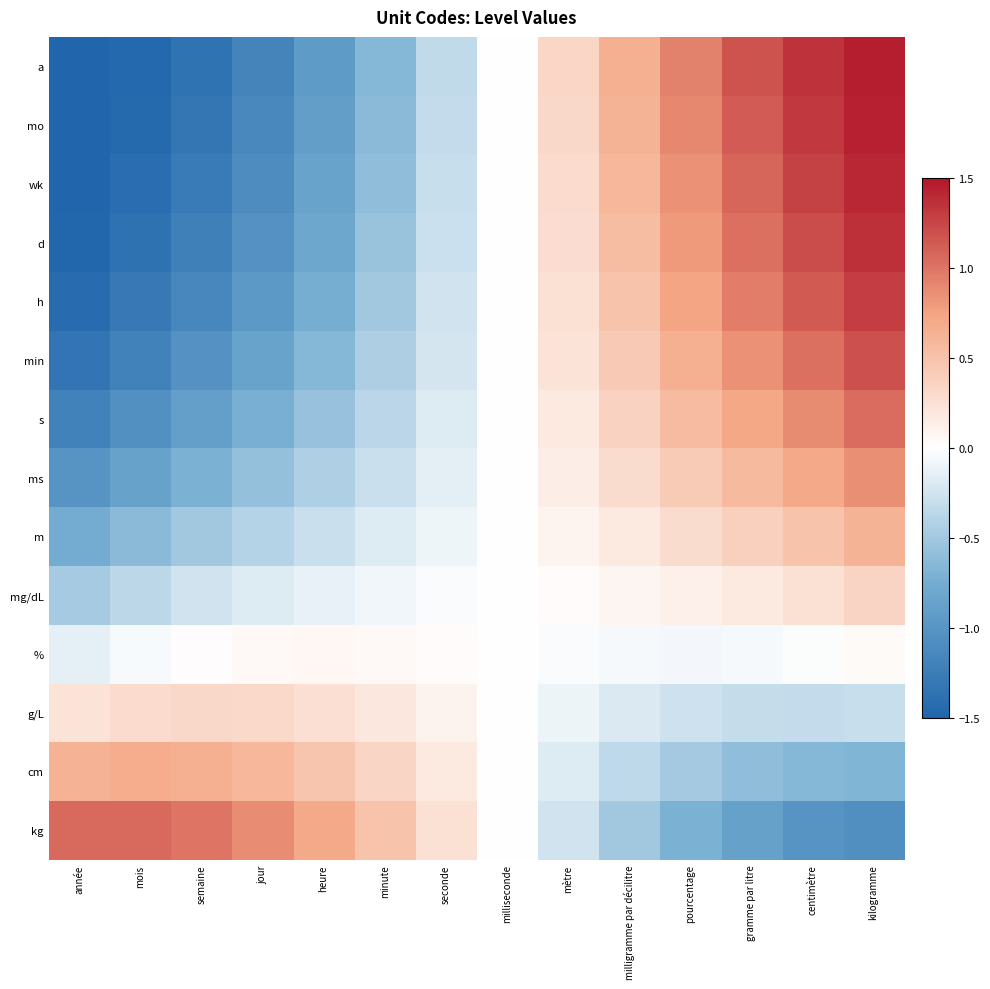

Reading right to left, extract all data points from this chart.

a: kilogramme=1.5	centimètre=1.4	gramme par litre=1.2	pourcentage=0.9	milligramme par décilitre=0.7	mètre=0.3	milliseconde=-0.0	seconde=-0.3	minute=-0.7	heure=-0.9	jour=-1.2	semaine=-1.4	mois=-1.5	année=-1.5
mo: kilogramme=1.4	centimètre=1.3	gramme par litre=1.1	pourcentage=0.9	milligramme par décilitre=0.6	mètre=0.3	milliseconde=-0.0	seconde=-0.3	minute=-0.6	heure=-0.9	jour=-1.1	semaine=-1.3	mois=-1.4	année=-1.5
wk: kilogramme=1.4	centimètre=1.3	gramme par litre=1.1	pourcentage=0.9	milligramme par décilitre=0.6	mètre=0.3	milliseconde=-0.0	seconde=-0.3	minute=-0.6	heure=-0.9	jour=-1.1	semaine=-1.3	mois=-1.4	année=-1.5
d: kilogramme=1.4	centimètre=1.2	gramme par litre=1.0	pourcentage=0.8	milligramme par décilitre=0.6	mètre=0.3	milliseconde=-0.0	seconde=-0.3	minute=-0.6	heure=-0.8	jour=-1.0	semaine=-1.2	mois=-1.4	année=-1.5
h: kilogramme=1.3	centimètre=1.1	gramme par litre=0.9	pourcentage=0.7	milligramme par décilitre=0.5	mètre=0.3	milliseconde=-0.0	seconde=-0.3	minute=-0.5	heure=-0.7	jour=-0.9	semaine=-1.1	mois=-1.3	année=-1.4
min: kilogramme=1.2	centimètre=1.0	gramme par litre=0.8	pourcentage=0.7	milligramme par décilitre=0.4	mètre=0.2	milliseconde=-0.0	seconde=-0.2	minute=-0.4	heure=-0.7	jour=-0.8	semaine=-1.0	mois=-1.2	année=-1.3
s: kilogramme=1.0	centimètre=0.9	gramme par litre=0.7	pourcentage=0.6	milligramme par décilitre=0.4	mètre=0.2	milliseconde=-0.0	seconde=-0.2	minute=-0.4	heure=-0.6	jour=-0.7	semaine=-0.9	mois=-1.0	année=-1.2
ms: kilogramme=0.9	centimètre=0.7	gramme par litre=0.6	pourcentage=0.4	milligramme par décilitre=0.3	mètre=0.1	milliseconde=0.0	seconde=-0.1	minute=-0.3	heure=-0.4	jour=-0.6	semaine=-0.7	mois=-0.9	année=-1.0
m: kilogramme=0.6	centimètre=0.5	gramme par litre=0.4	pourcentage=0.3	milligramme par décilitre=0.2	mètre=0.1	milliseconde=0.0	seconde=-0.1	minute=-0.2	heure=-0.3	jour=-0.4	semaine=-0.5	mois=-0.6	année=-0.8
mg/dL: kilogramme=0.4	centimètre=0.3	gramme par litre=0.2	pourcentage=0.1	milligramme par décilitre=0.1	mètre=0.0	milliseconde=0.0	seconde=-0.0	minute=-0.1	heure=-0.1	jour=-0.2	semaine=-0.3	mois=-0.4	année=-0.5
%: kilogramme=0.0	centimètre=-0.0	gramme par litre=-0.1	pourcentage=-0.1	milligramme par décilitre=-0.1	mètre=-0.0	milliseconde=0.0	seconde=0.0	minute=0.1	heure=0.1	jour=0.1	semaine=0.0	mois=-0.0	année=-0.1
g/L: kilogramme=-0.3	centimètre=-0.3	gramme par litre=-0.3	pourcentage=-0.3	milligramme par décilitre=-0.2	mètre=-0.1	milliseconde=0.0	seconde=0.1	minute=0.2	heure=0.3	jour=0.3	semaine=0.3	mois=0.3	année=0.2
cm: kilogramme=-0.7	centimètre=-0.7	gramme par litre=-0.6	pourcentage=-0.5	milligramme par décilitre=-0.3	mètre=-0.2	milliseconde=0.0	seconde=0.2	minute=0.3	heure=0.5	jour=0.6	semaine=0.7	mois=0.7	année=0.6
kg: kilogramme=-1.1	centimètre=-1.0	gramme par litre=-0.9	pourcentage=-0.7	milligramme par décilitre=-0.5	mètre=-0.3	milliseconde=0.0	seconde=0.3	minute=0.5	heure=0.7	jour=0.9	semaine=1.0	mois=1.1	année=1.1